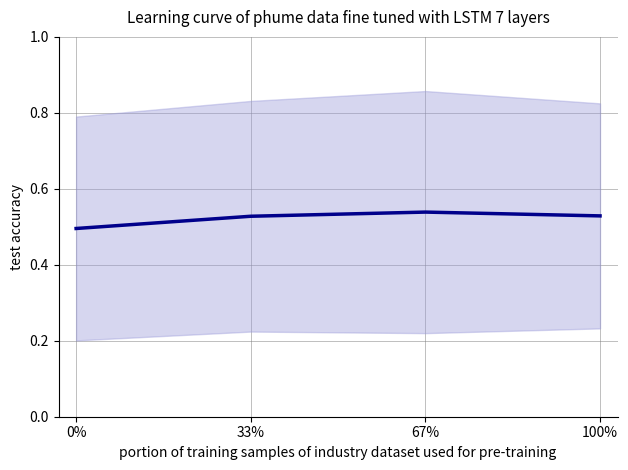

Does the chart display data point markers on the line(s)?

No